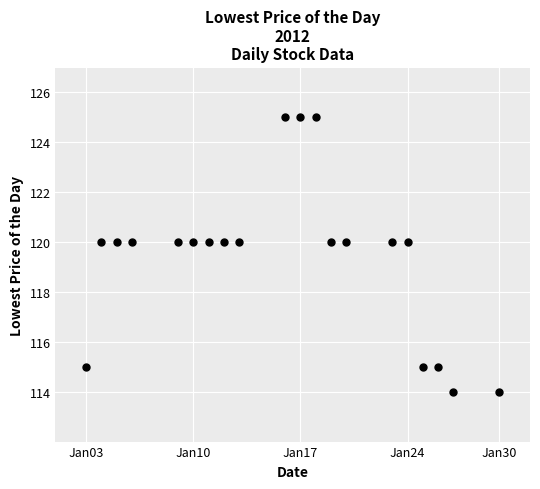

What is the range of X values (max minus min)?

27